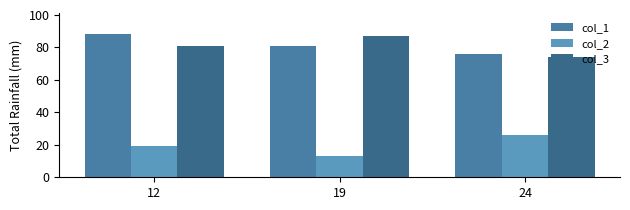

What value does the col_2 series have at 12, to the nearest 5?

20